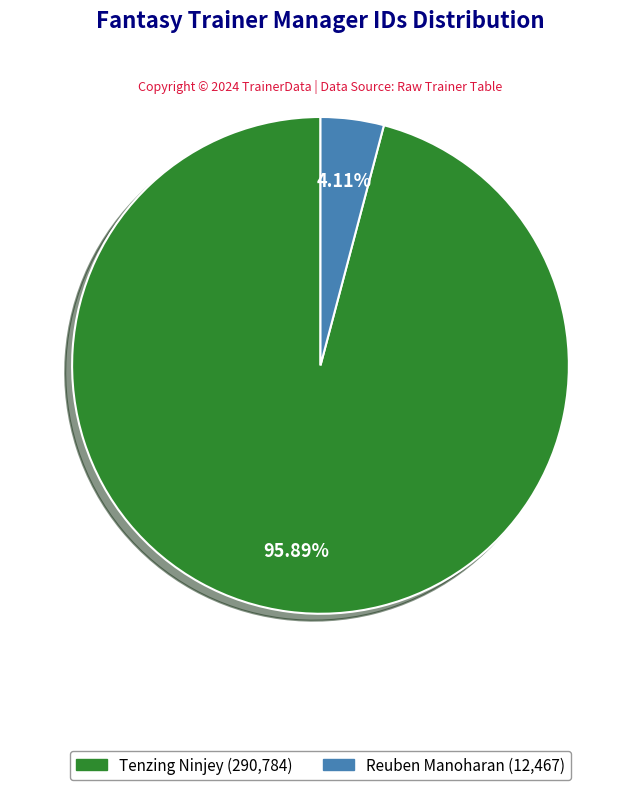

How many segments does this pie chart have?

2